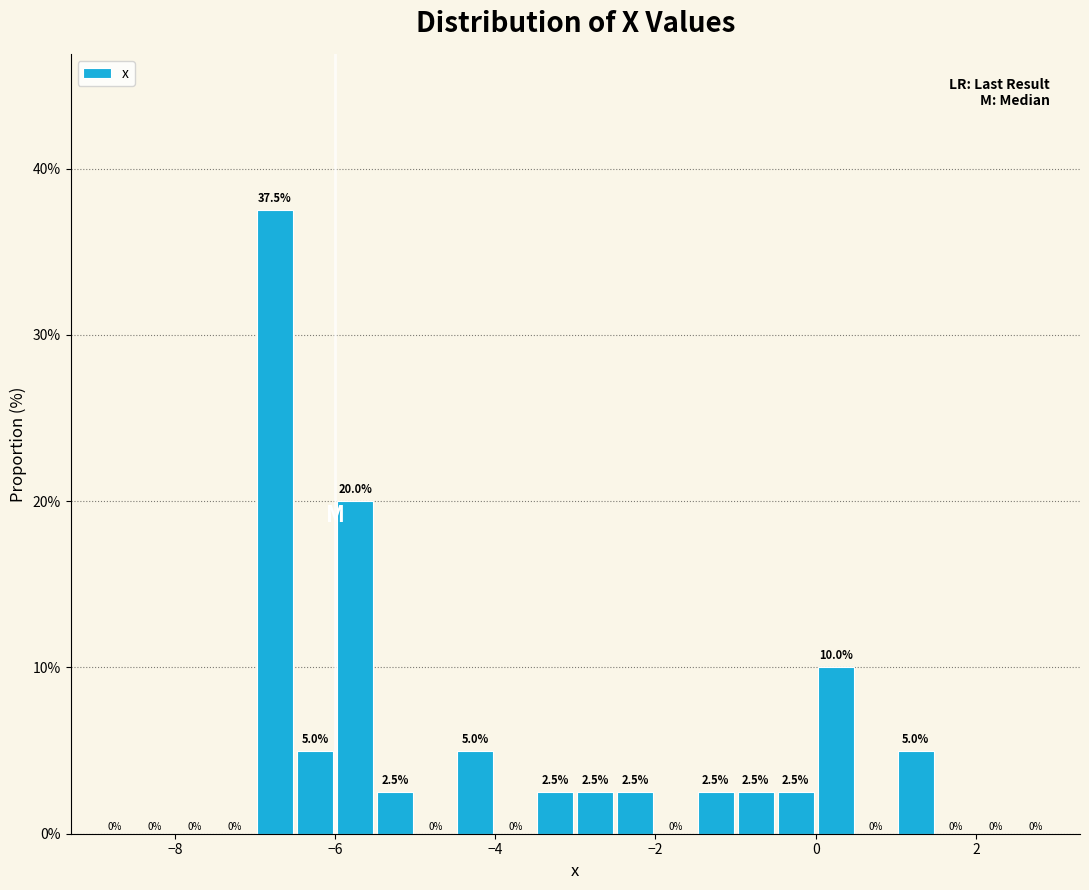

Around what value on the x-axis is the tallest bar? Give the approximate position of its centre, as read against the axis.

-6.8